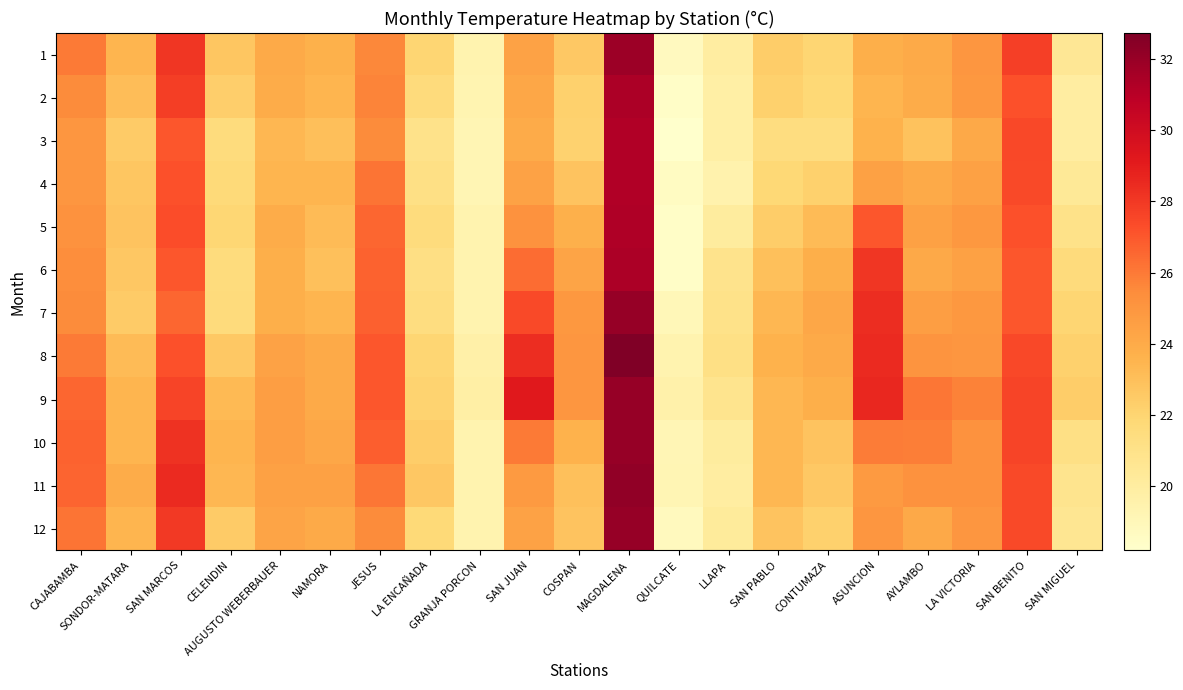

At how many categories does at least one series exceed 18?

21